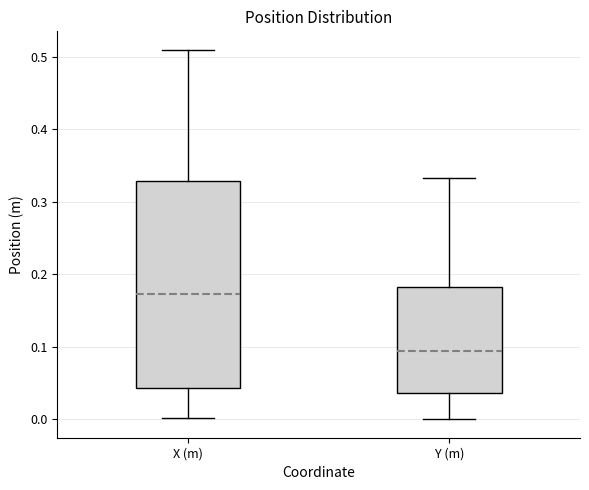

Which box's median line is the lowest?

Y (m)